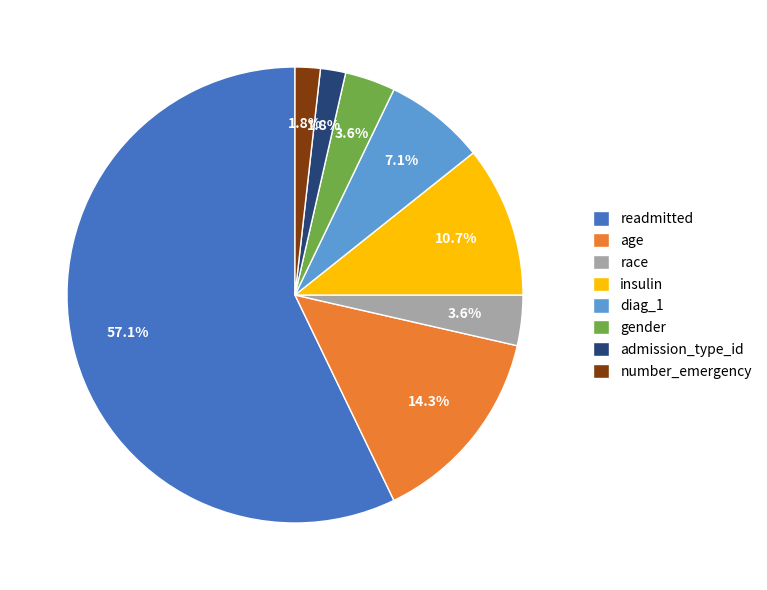

Approximately how many times larger is the value at insulin compared to gender?

3.0